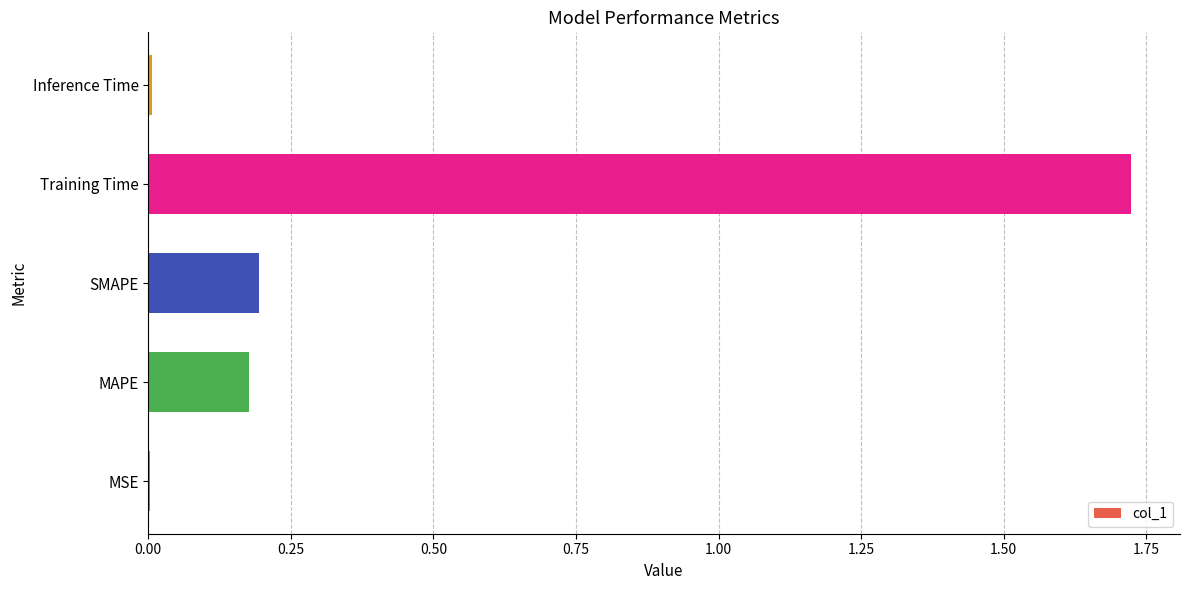

What is the change in value from SMAPE to Training Time?

+1.5